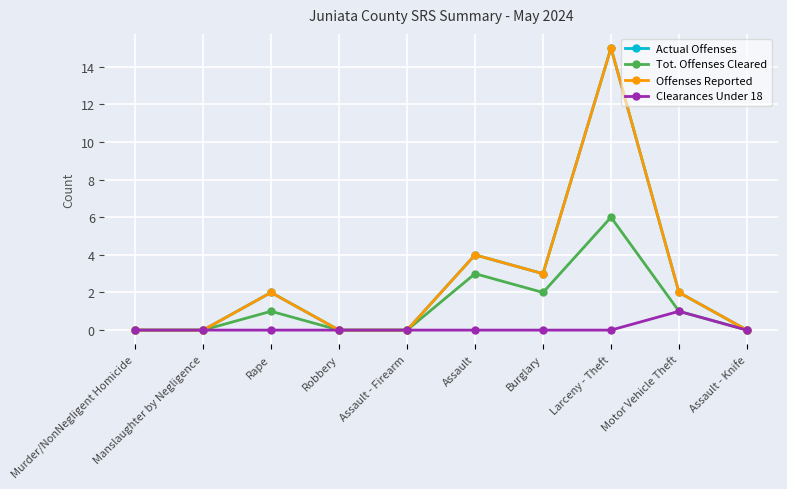

What is the label of the 3rd point from the left?

Rape